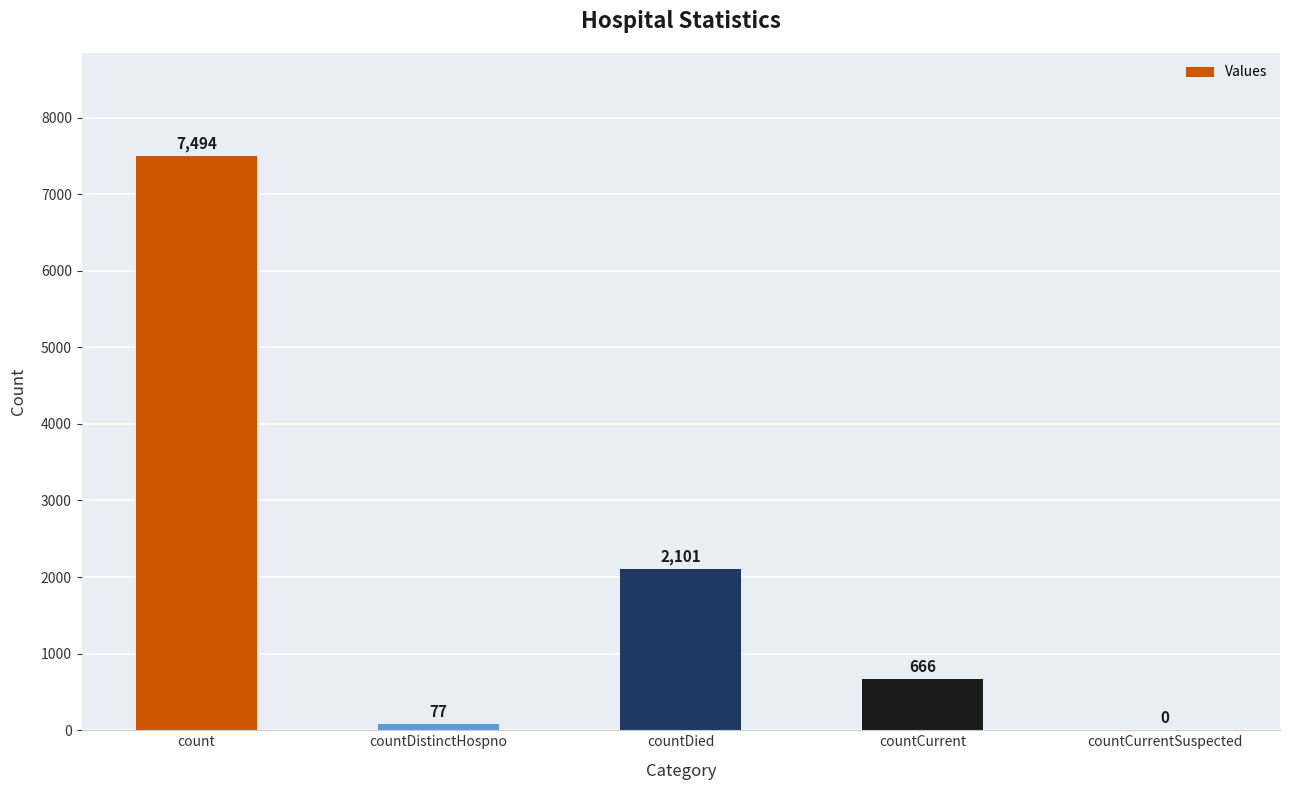

Reading right to left, what are all the values shown in this chart?

0	666	2101	77	7494